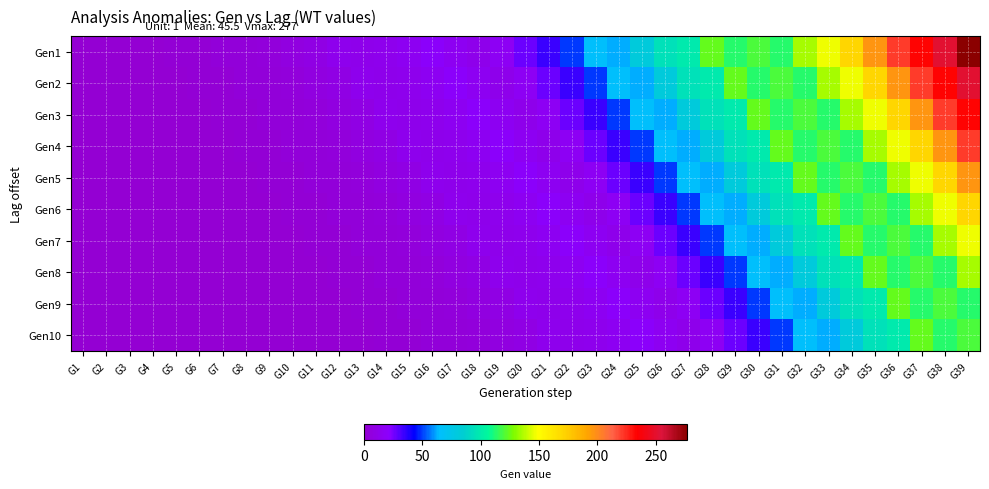

What is the spread (max minus min) of values at G35?

101